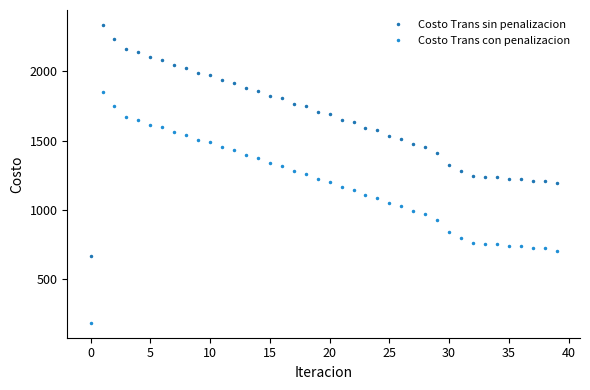

Which series has the largest total across all categories?

Costo Trans sin penalizacion